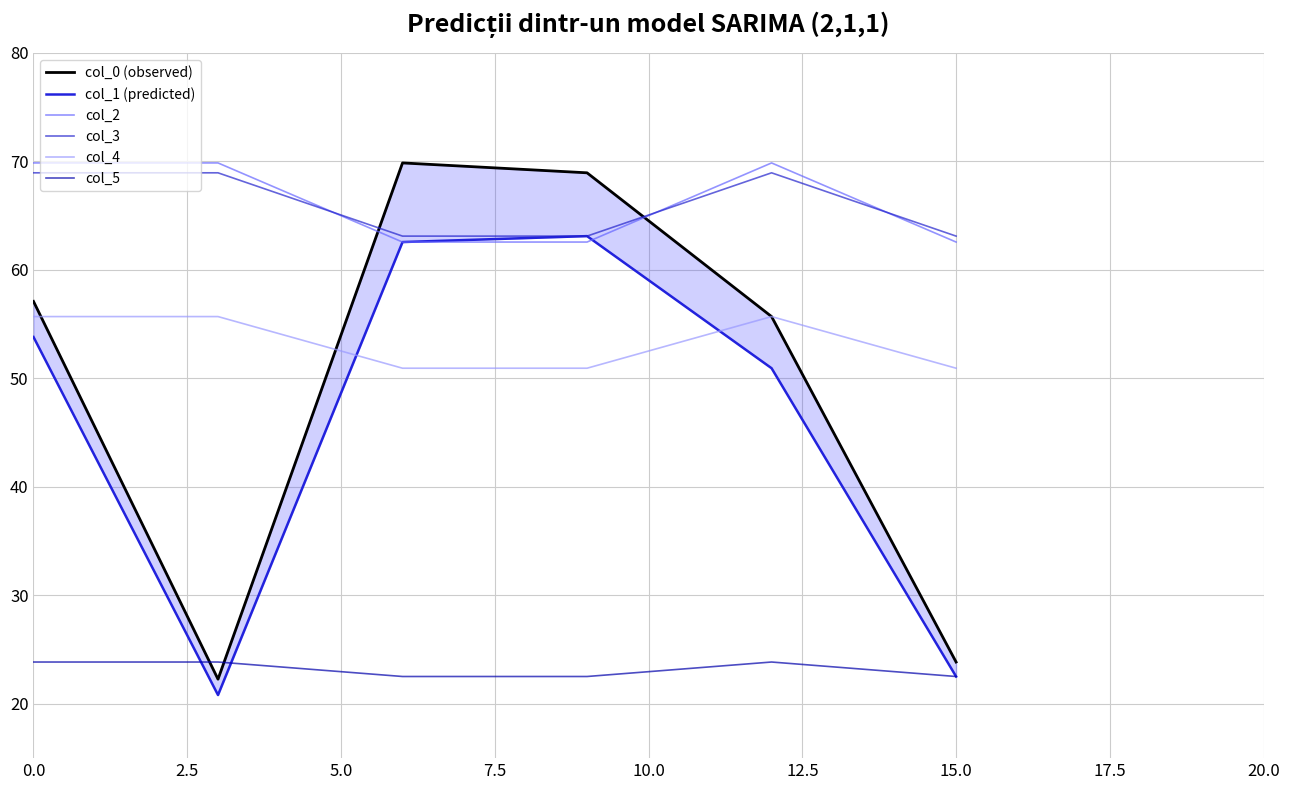

The col_4 series shows 55.7 at 0.0. True or false?

True